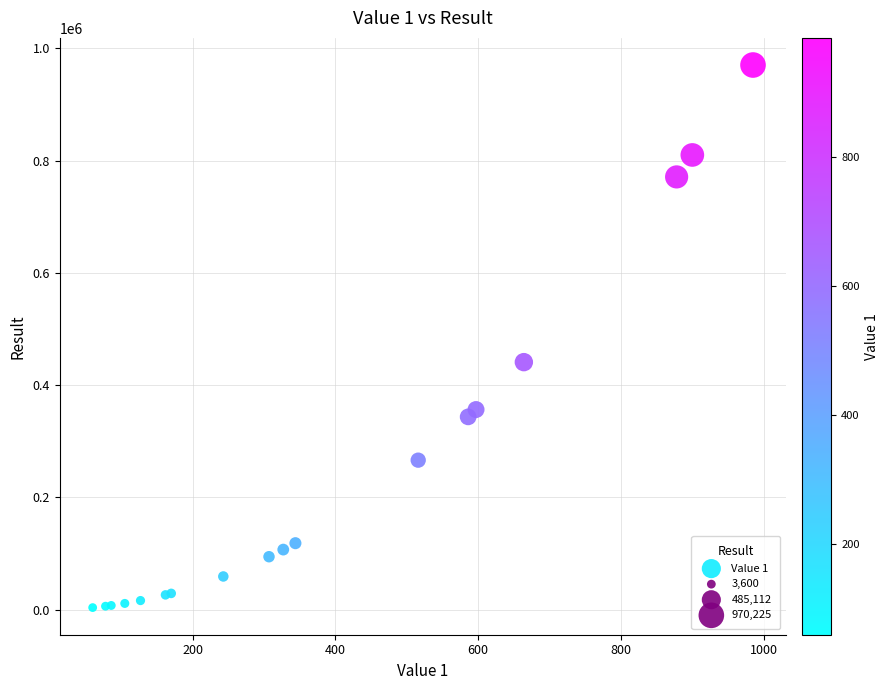

What Y value in the scatter plot is closest to 486912?

440896